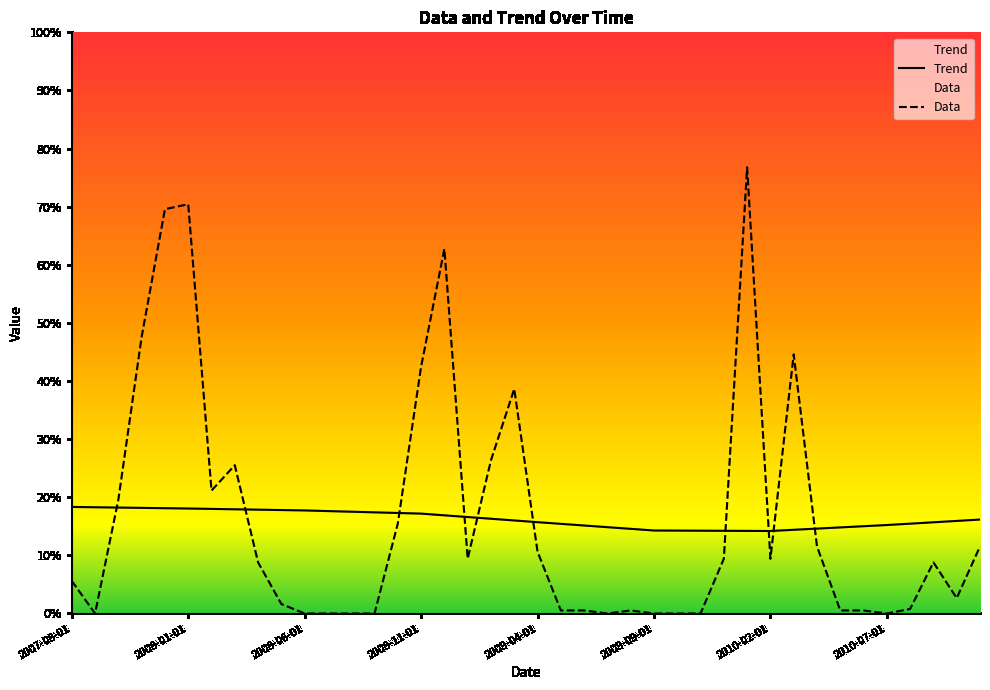

Does the chart display data point markers on the line(s)?

No